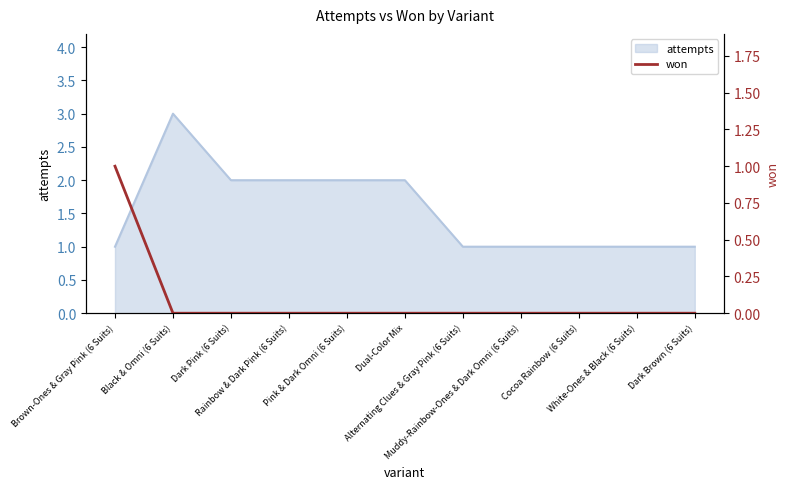

What is the label of the 6th point from the left?

Dual-Color Mix